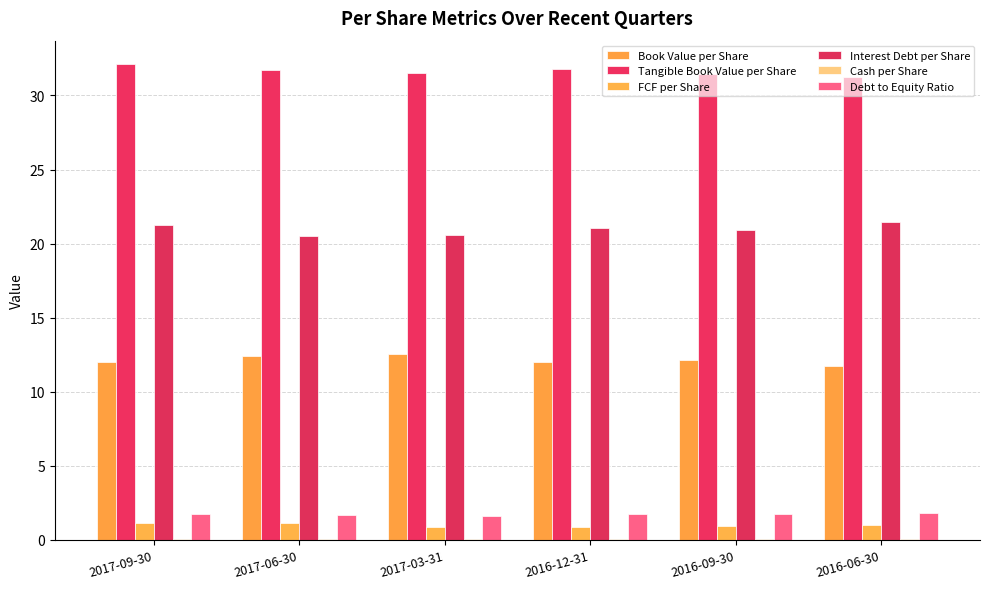

True or false: Tangible Book Value per Share has a value of 18.7 at 2017-03-31.

False